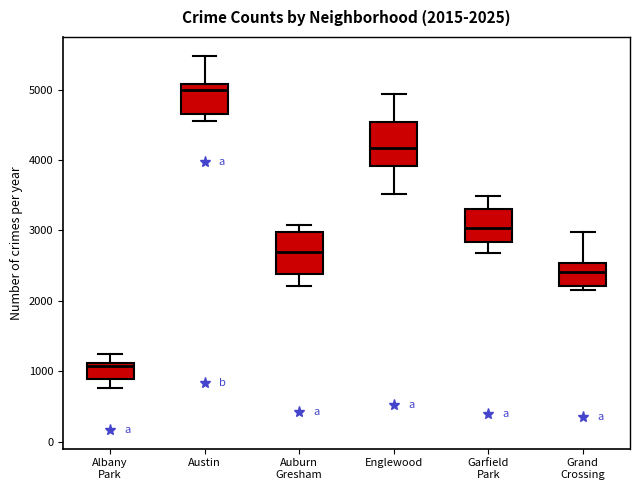

Which box's median line is the lowest?

Albany Park